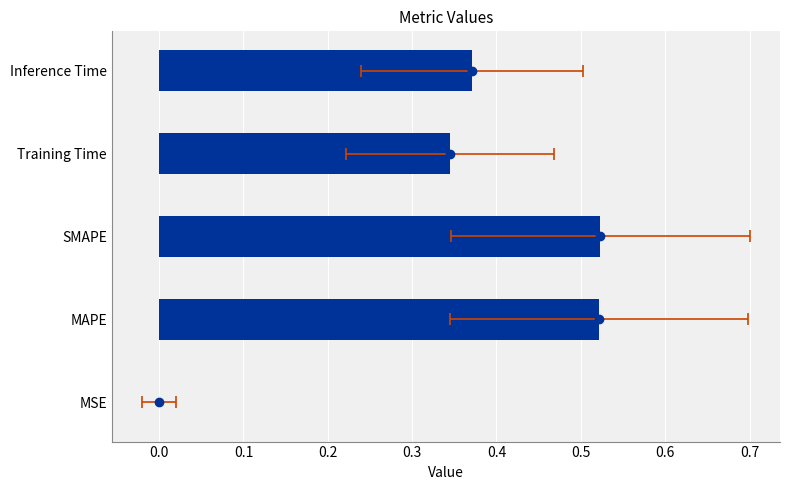

Reading right to left, list all the values displayed in this chart.

0.4	0.3	0.5	0.5	0.0